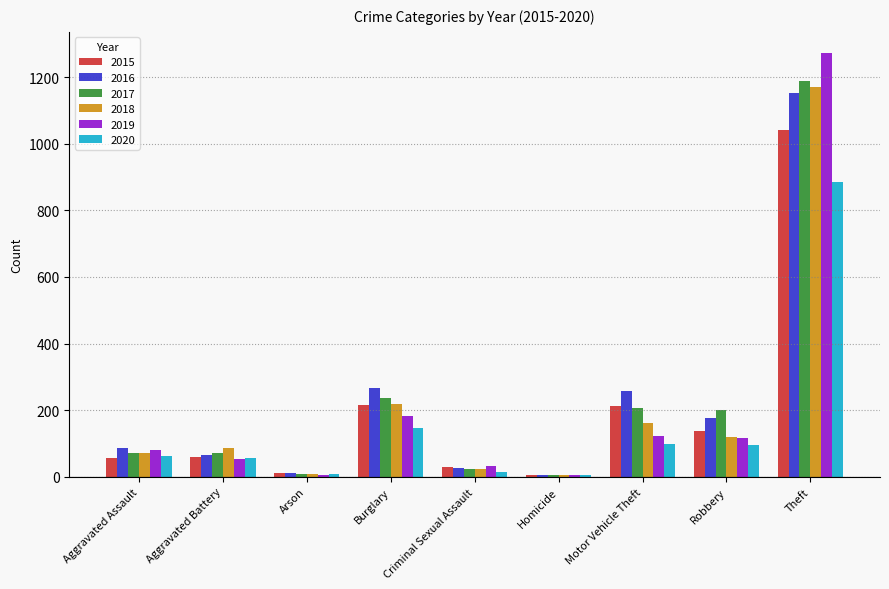

Which category has the highest value in the 2019 series?

Theft